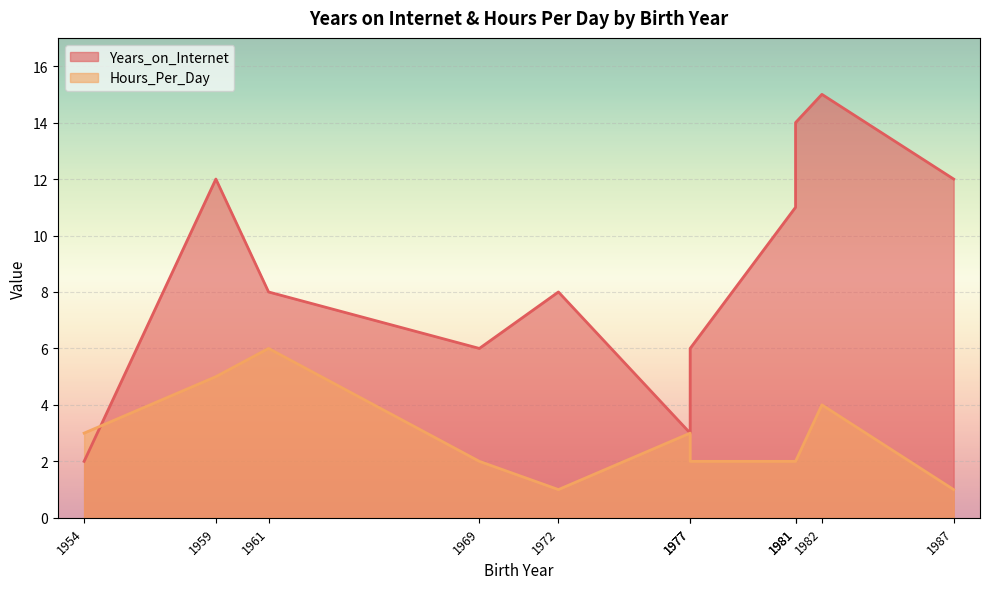

True or false: Years_on_Internet and Hours_Per_Day cross at least once.

True